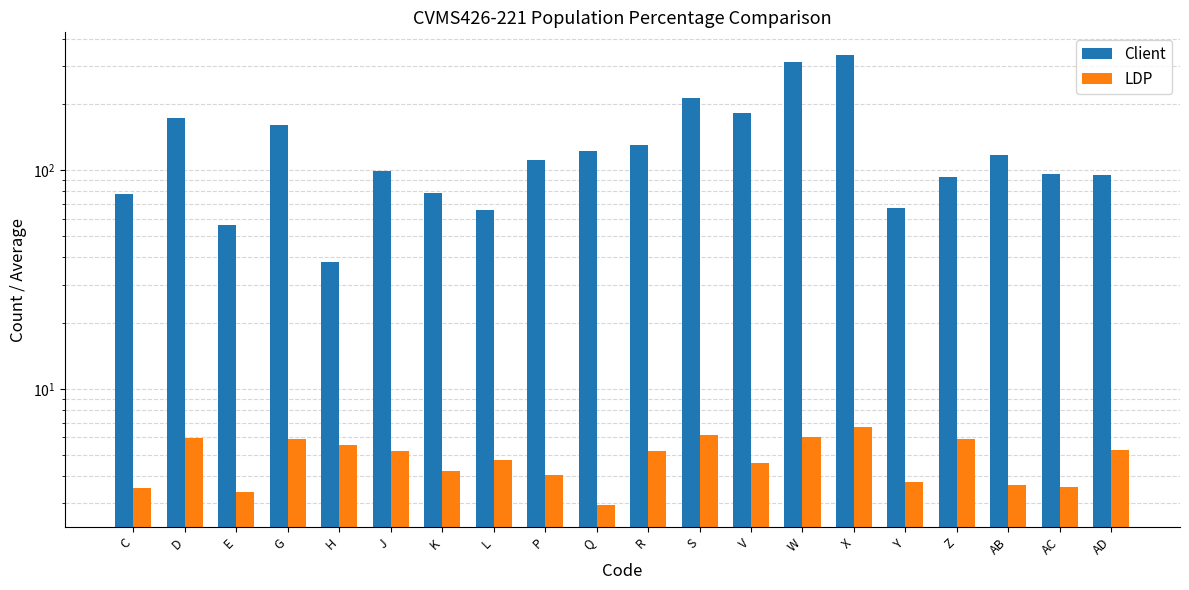

What is the label of the 1st bar from the right?

AD